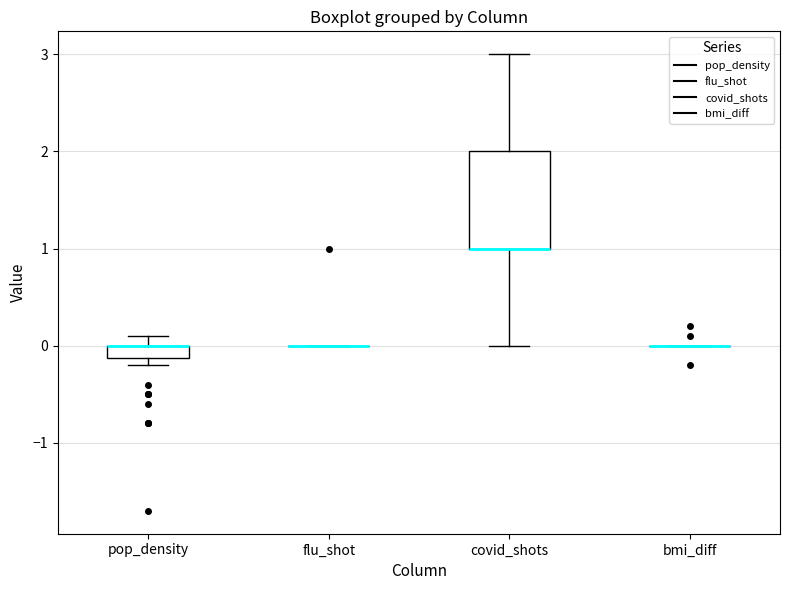

Comparing the boxes themselves (not the whiskers), which one is the tallest?

covid_shots